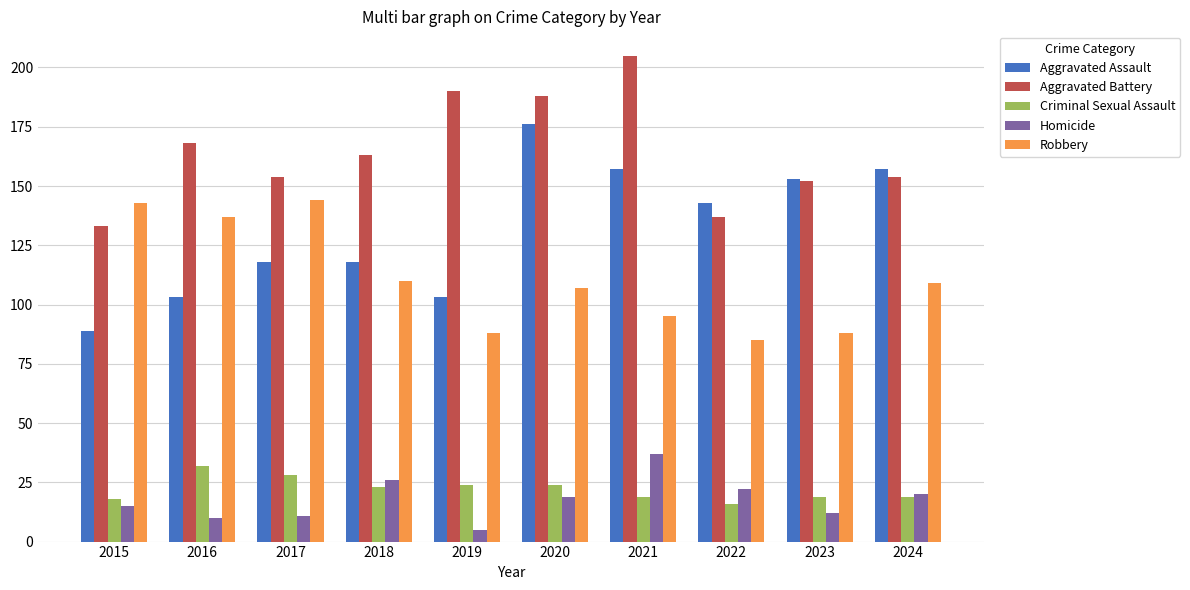

What is the maximum value shown in the chart?

205